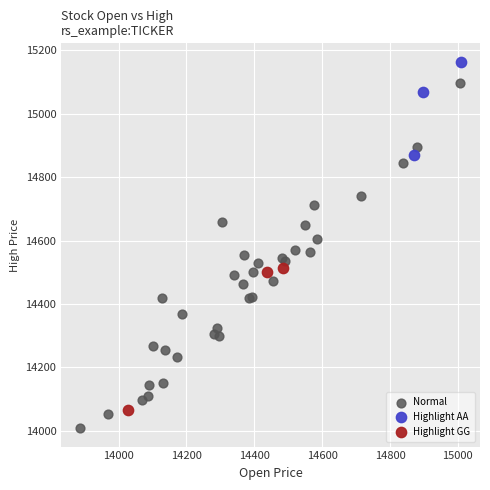

Which series has the largest Y range (max minus min)?

Normal